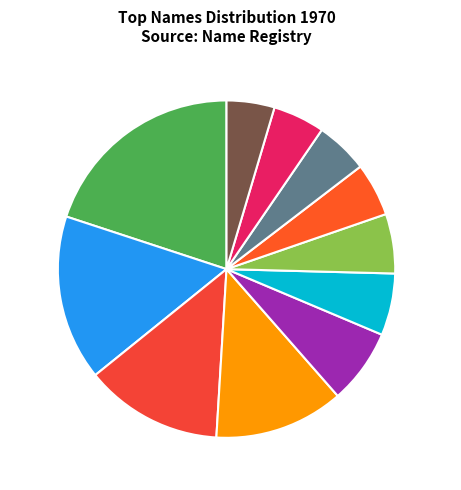

Which has a higher value, Rosa or Juan?

Juan